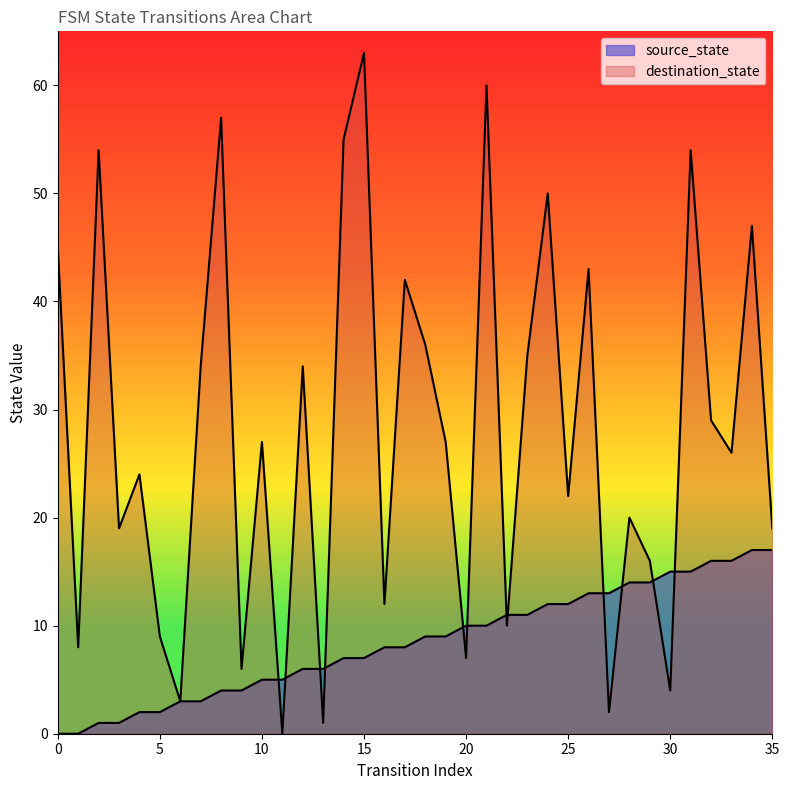

True or false: destination_state has more than 2 points higher than both neighbors.

True